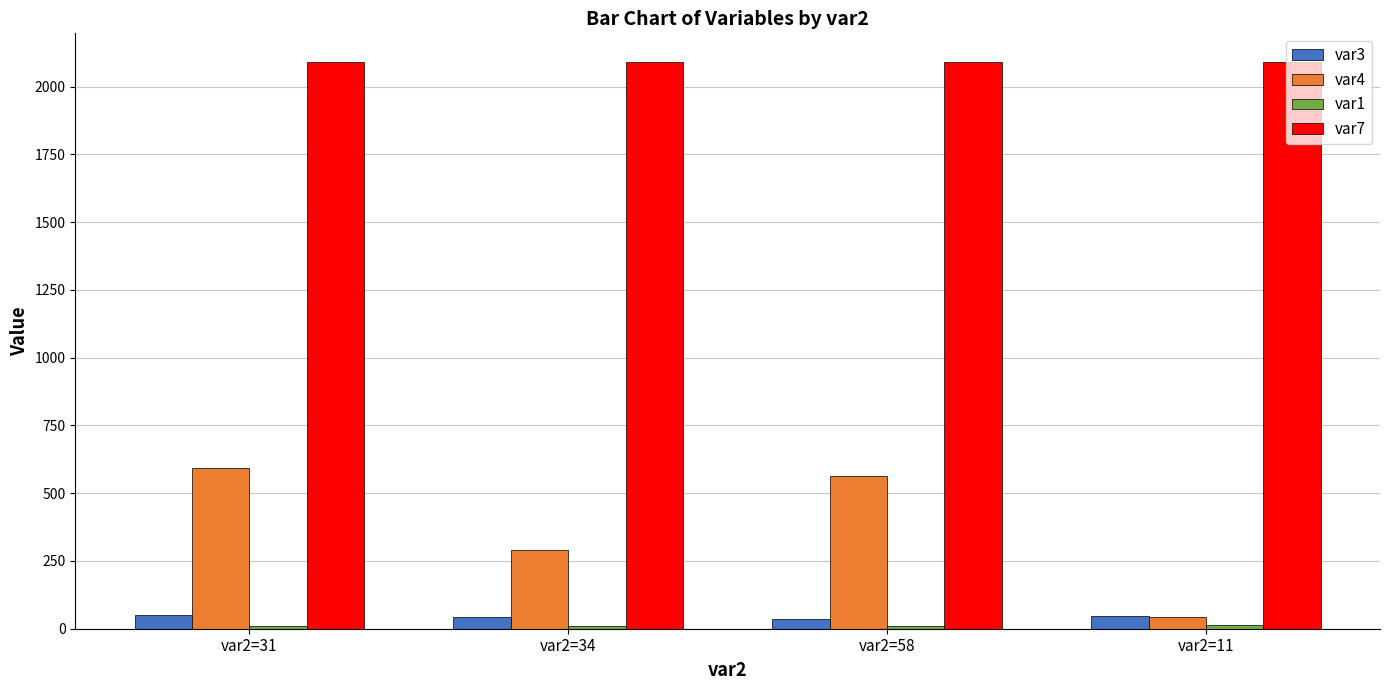

What is the maximum value shown in the chart?

2092